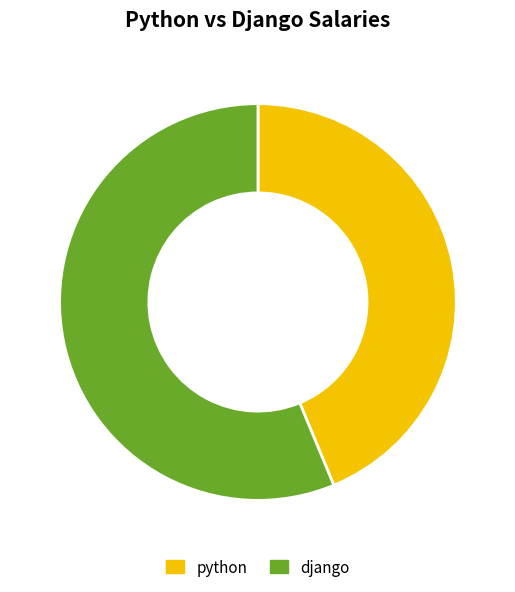

How many slices are in this pie chart?

2